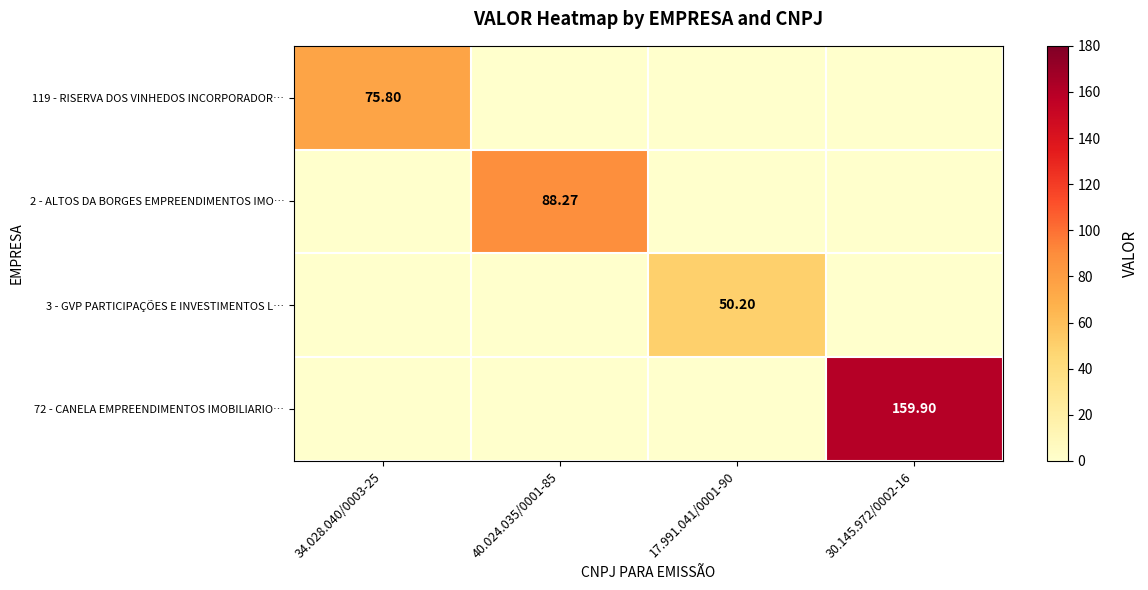

At which category is the sum across all series the highest?

30.145.972/0002-16